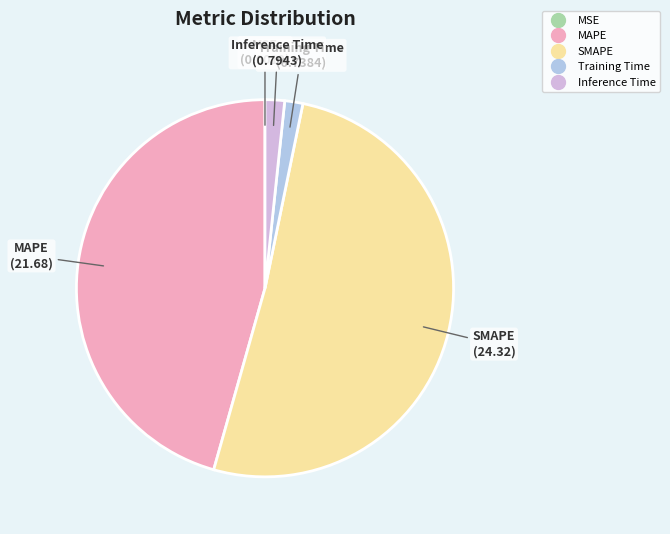

What is the majority slice?

SMAPE